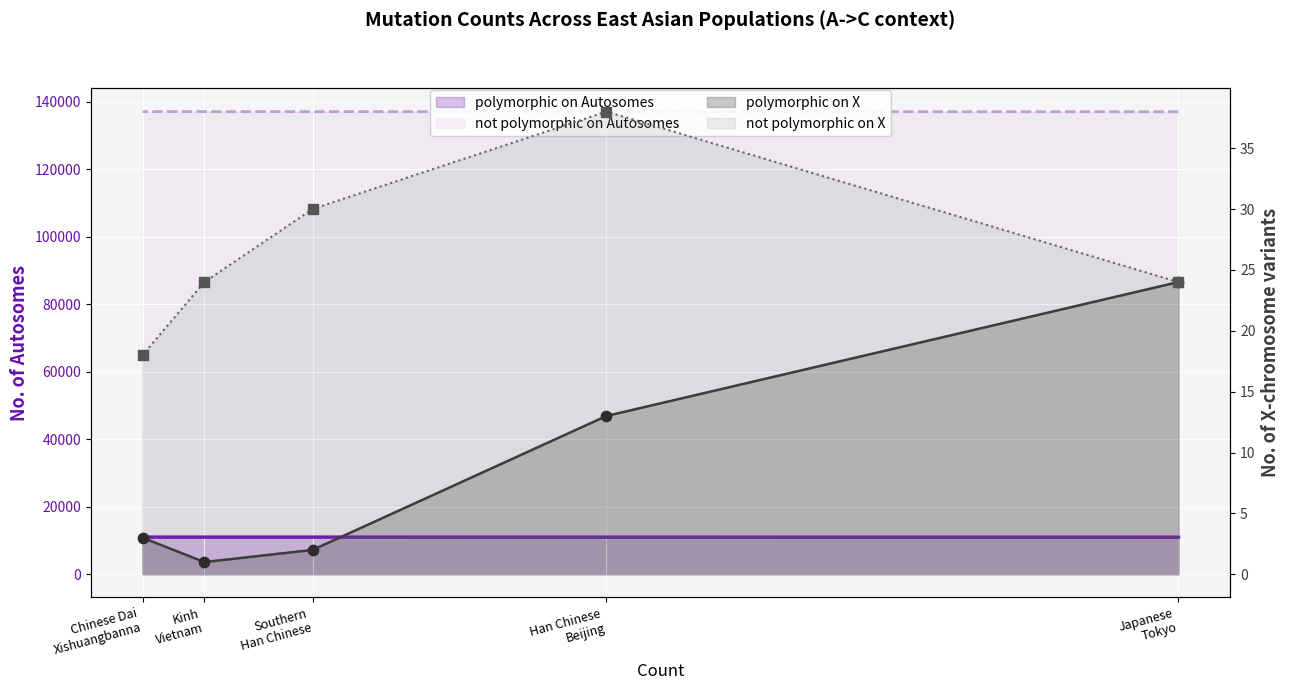

Which series contains the highest Y value?

not polymorphic on Autosomes